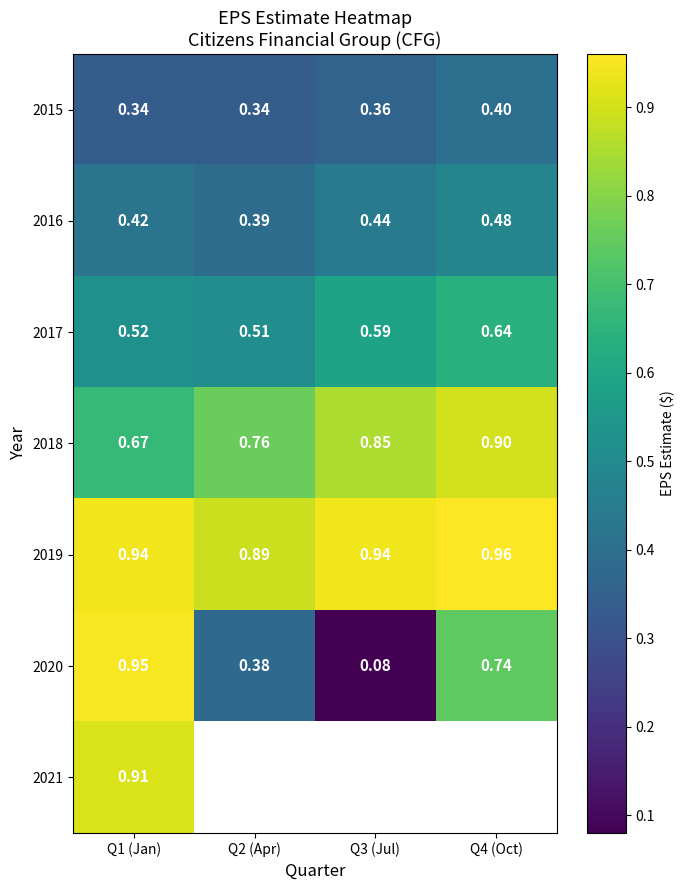

What is the difference between the maximum and second lowest values in the 2020 series?

0.6